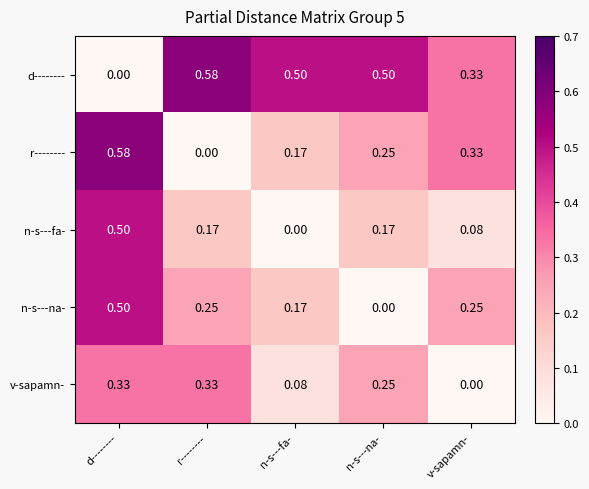

Which category has the highest value in the n-s---fa- series?

d--------